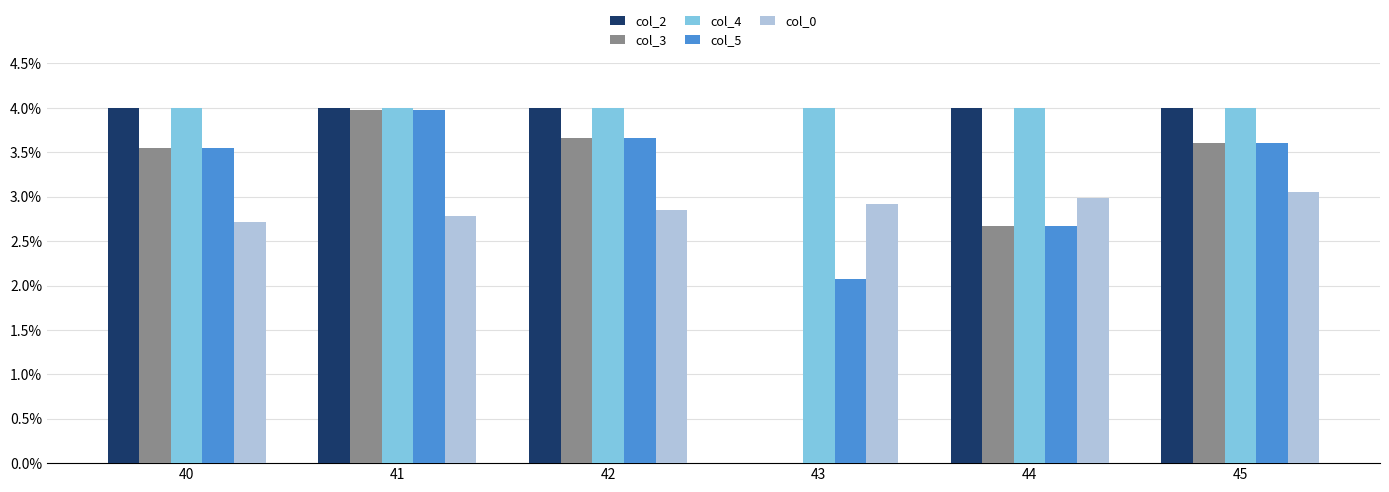

What is the maximum value shown in the chart?

4.0